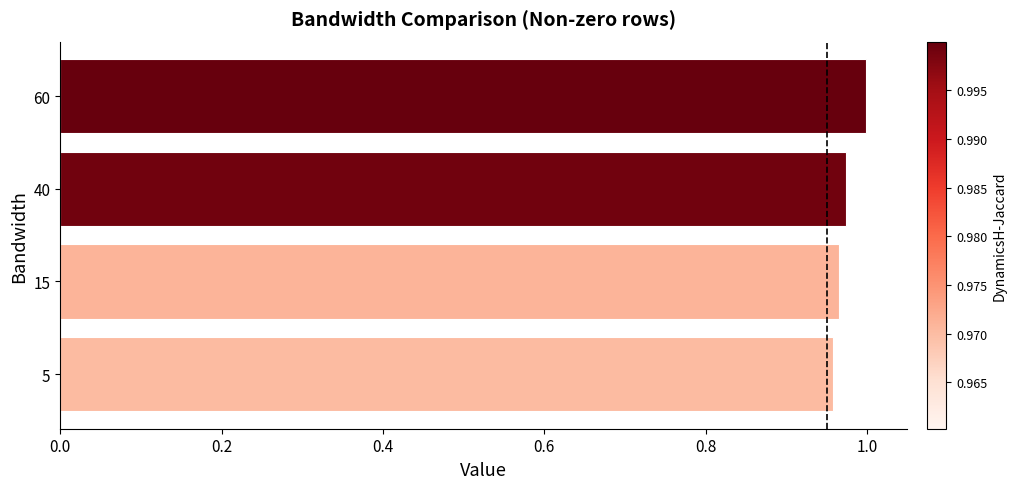

True or false: the data shows 1.0 at 60.

True